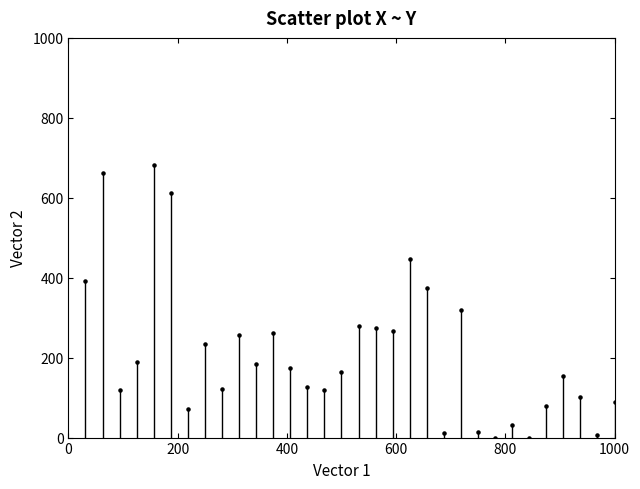

What Y value in the scatter plot is closest to 341?

319